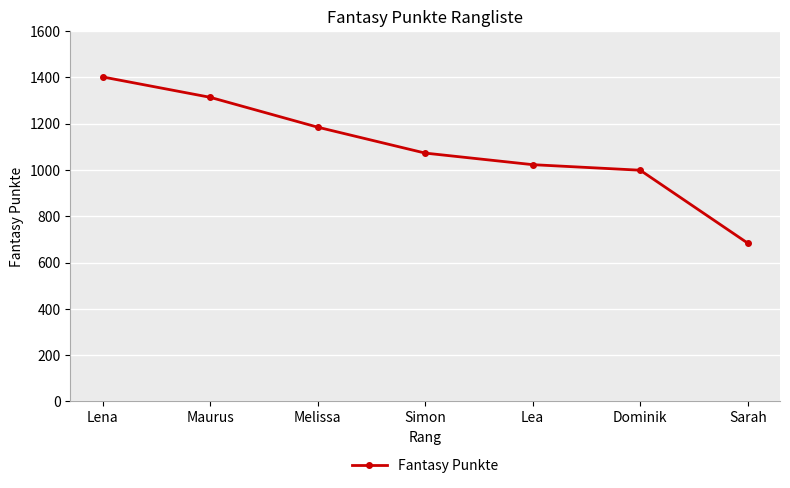

What is the value of the 3rd point from the left?

1185